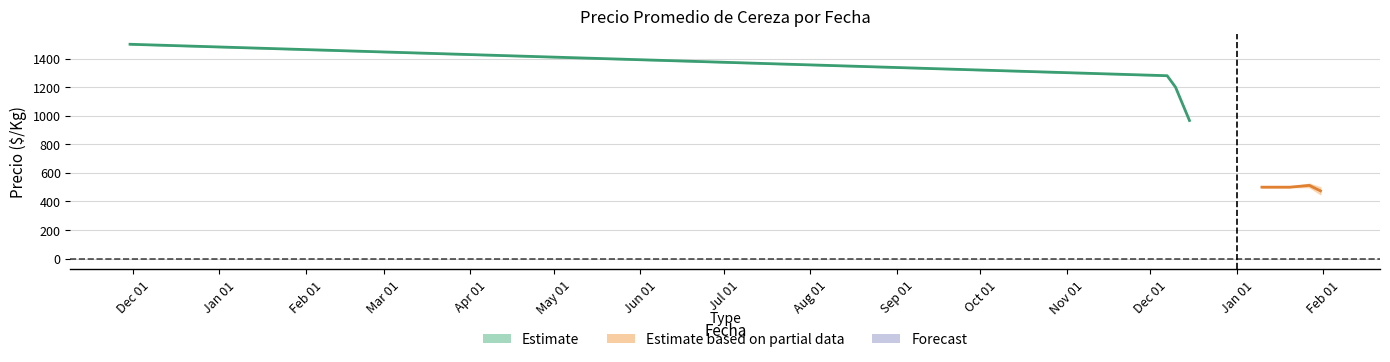

What is the label of the 9th point from the left?

2022-01-20